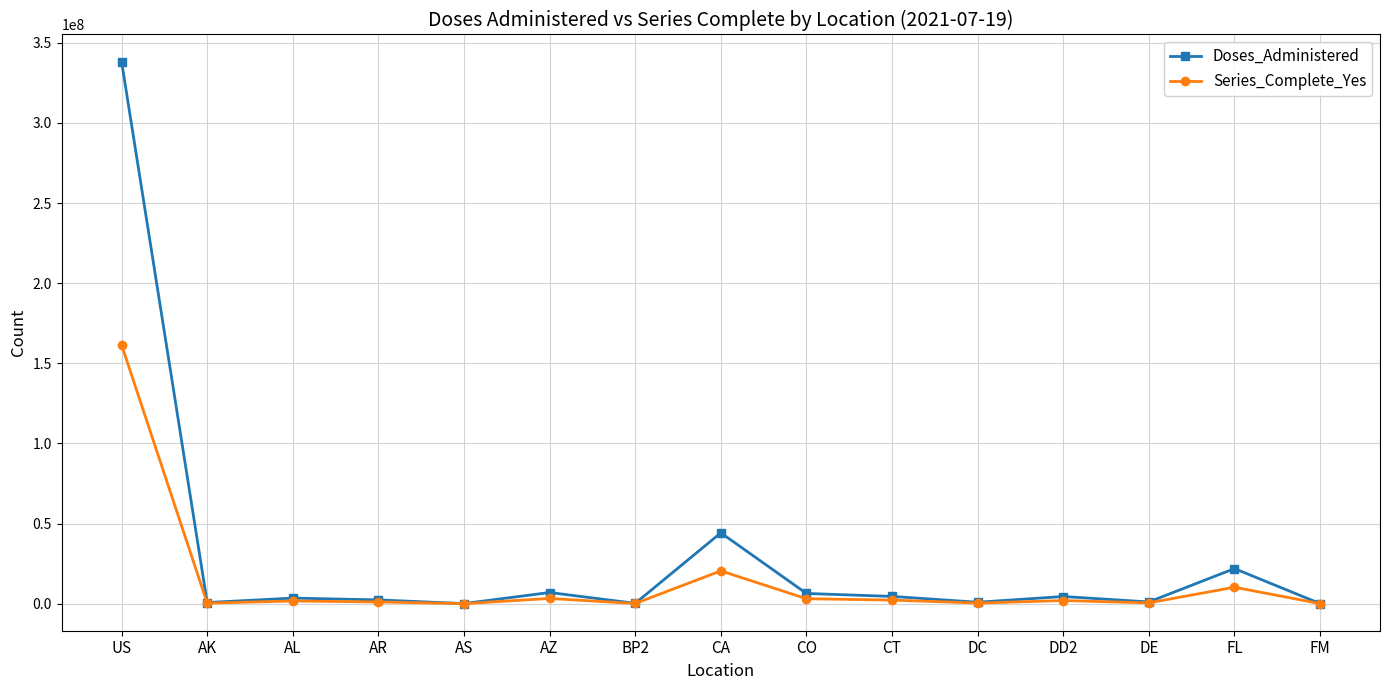

What is the total value across all series at AZ?

10204005